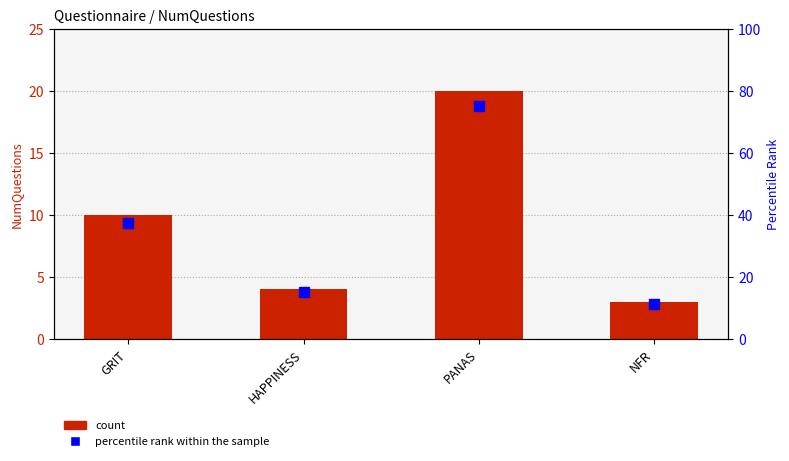

True or false: NumQuestions has a value of 10.0 at GRIT.

True